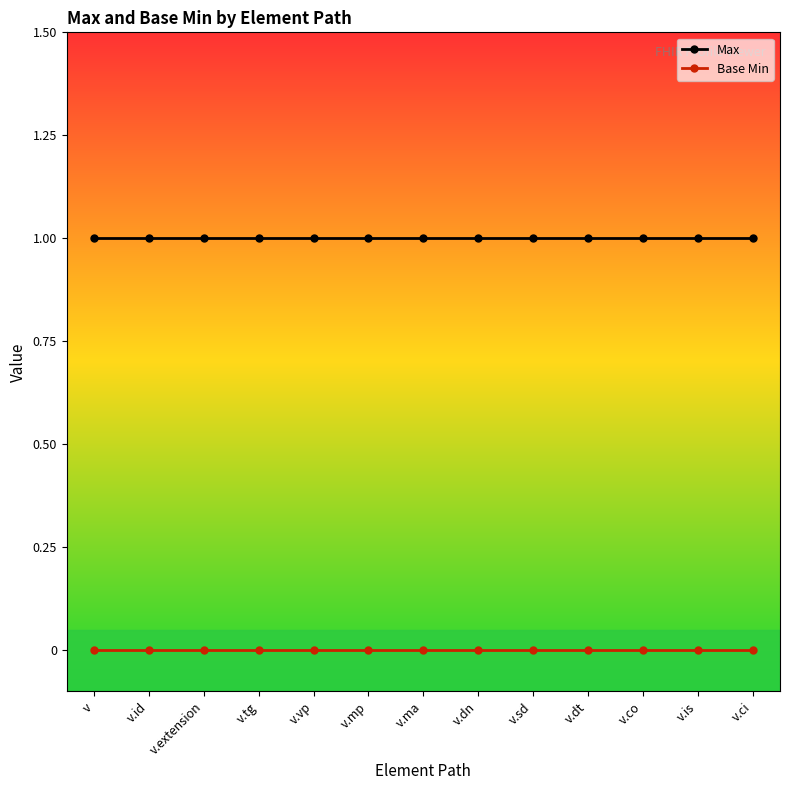

Does the chart display data point markers on the line(s)?

Yes